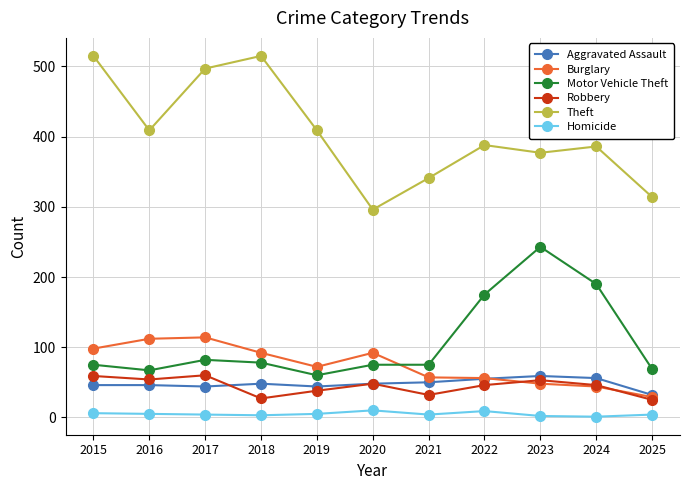

Between 2020 and 2023, which series saw the biggest shift?

Motor Vehicle Theft